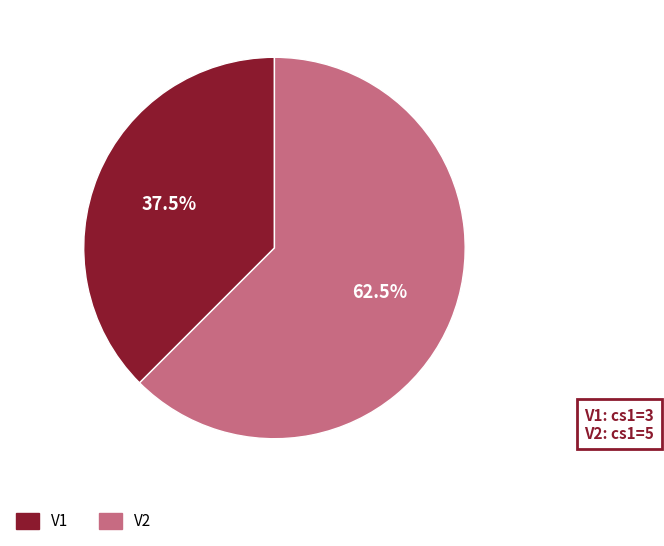

What is the total percentage of V1 and V2?

100.0%